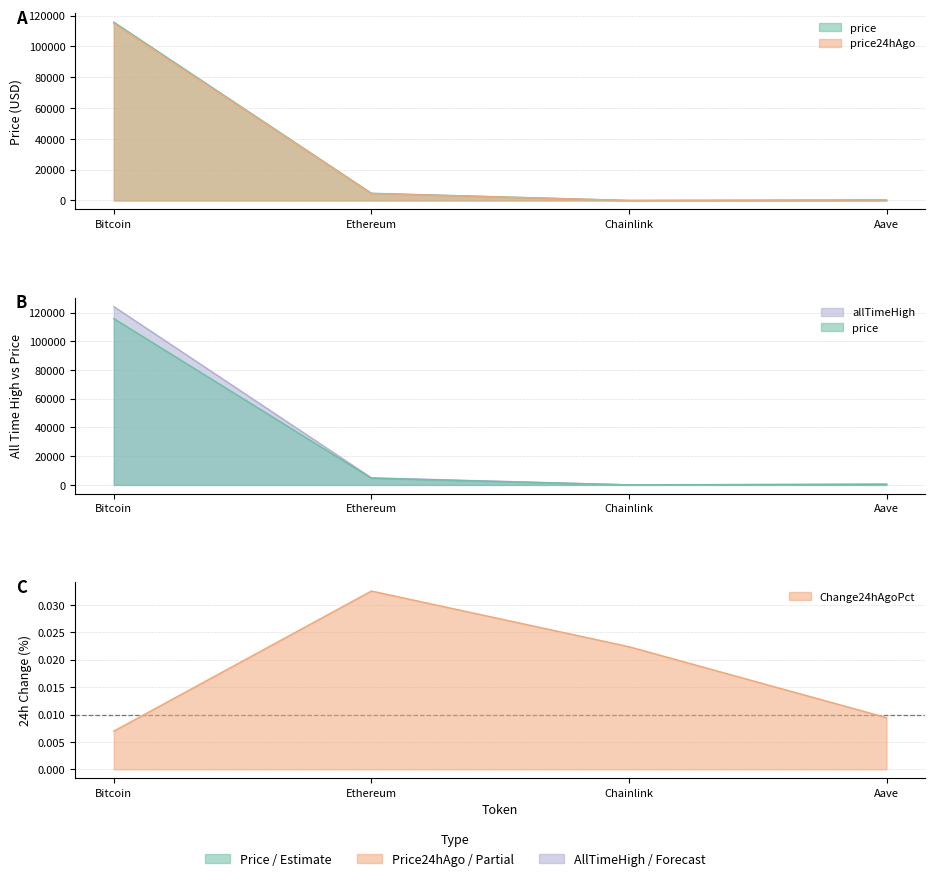

At how many categories does at least one series exceed 81896?

1